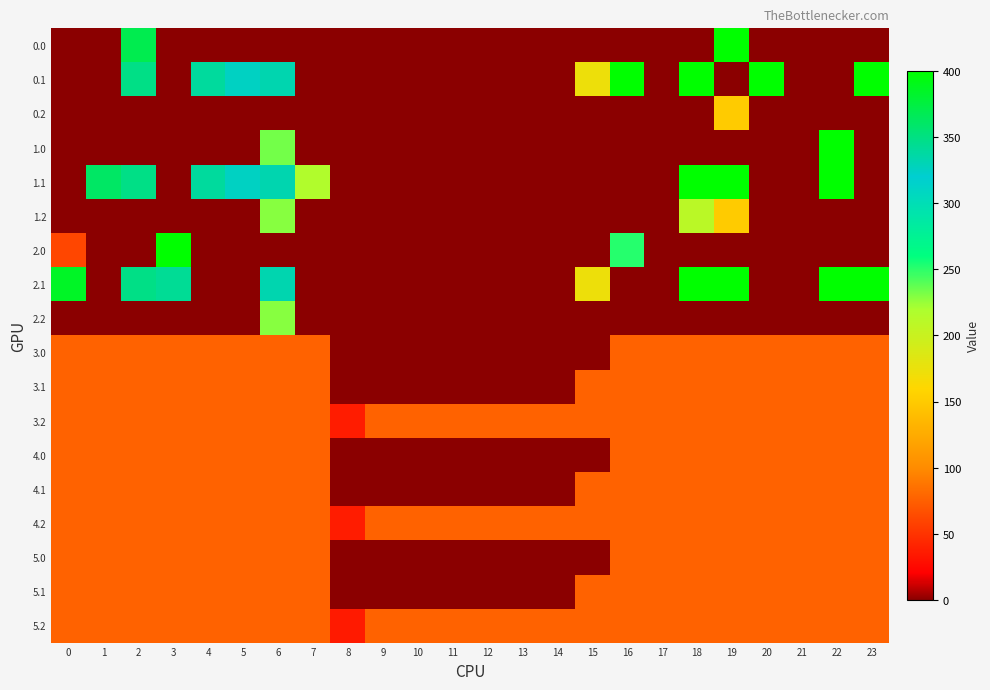

How many data points does each series have?

24